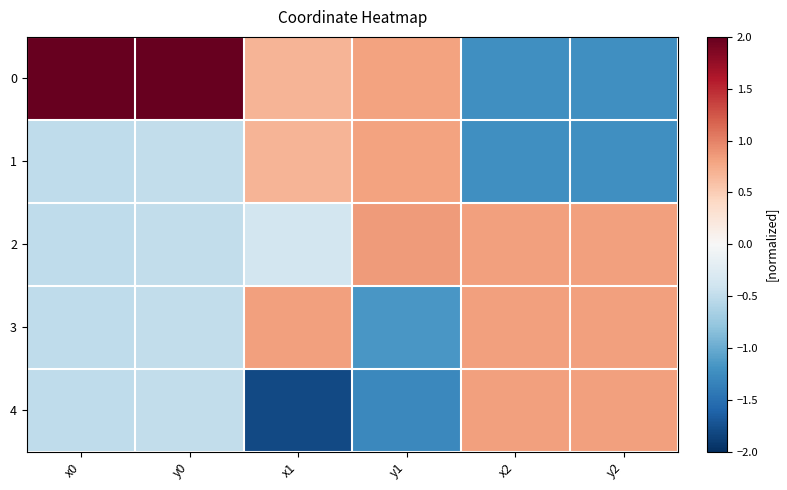

What is the spread (max minus min) of values at x0?

2.5